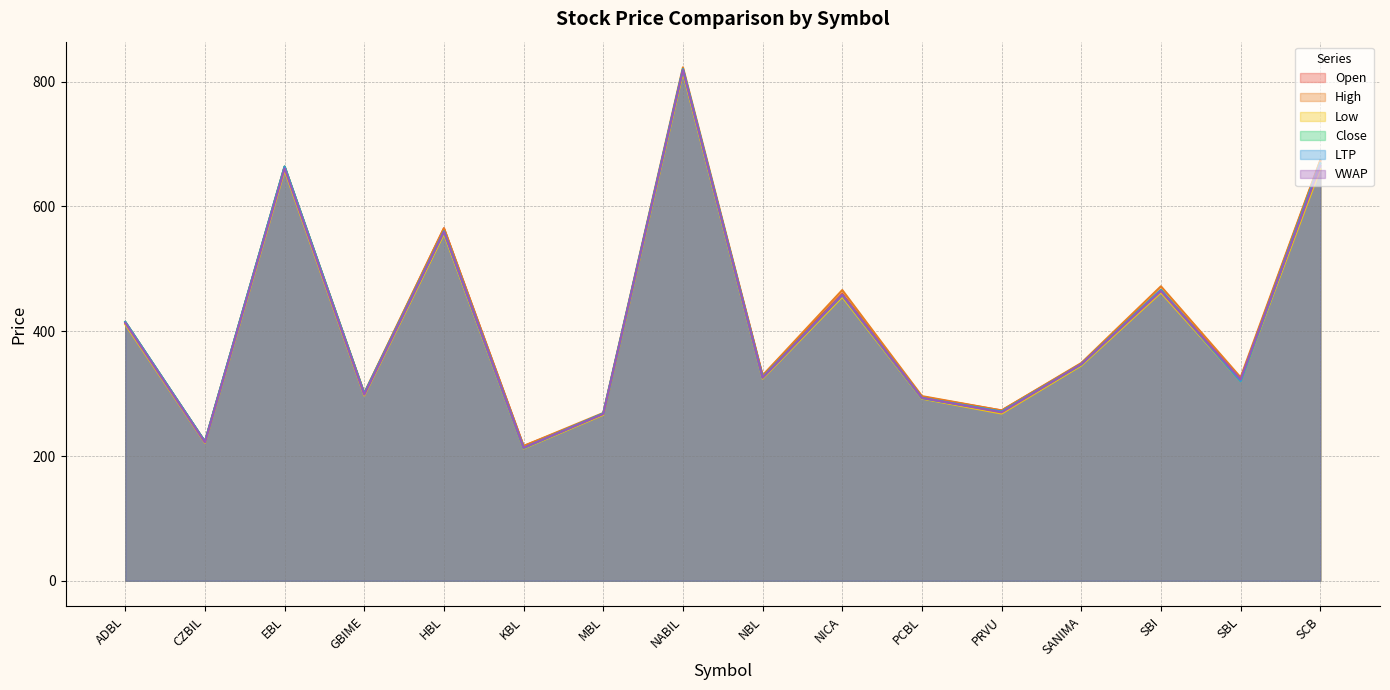

Reading left to right, what are all the values shown in this chart?

Open: 413.0	223.0	663.0	300.0	565.0	216.0	267.0	818.0	329.0	460.0	295.0	273.0	348.0	466.0	323.0	673.0
High: 415.0	223.0	664.0	301.0	565.0	216.0	269.0	823.0	329.0	466.0	296.0	273.0	349.0	472.0	326.0	674.0
Low: 411.0	221.0	658.0	297.0	556.0	212.0	266.0	815.0	324.0	455.0	292.0	268.0	345.0	462.0	320.0	660.0
Close: 415.0	223.0	664.0	300.0	560.0	213.0	268.0	820.0	326.0	458.0	293.0	271.0	347.0	466.0	320.0	669.0
LTP: 415.0	223.0	664.0	300.0	560.0	213.0	268.0	820.0	326.0	458.0	293.0	271.0	347.0	466.0	320.0	669.0
VWAP: 413.3	221.8	660.9	298.3	559.4	213.2	267.3	818.7	325.4	458.2	293.1	269.9	347.1	464.3	322.7	665.2